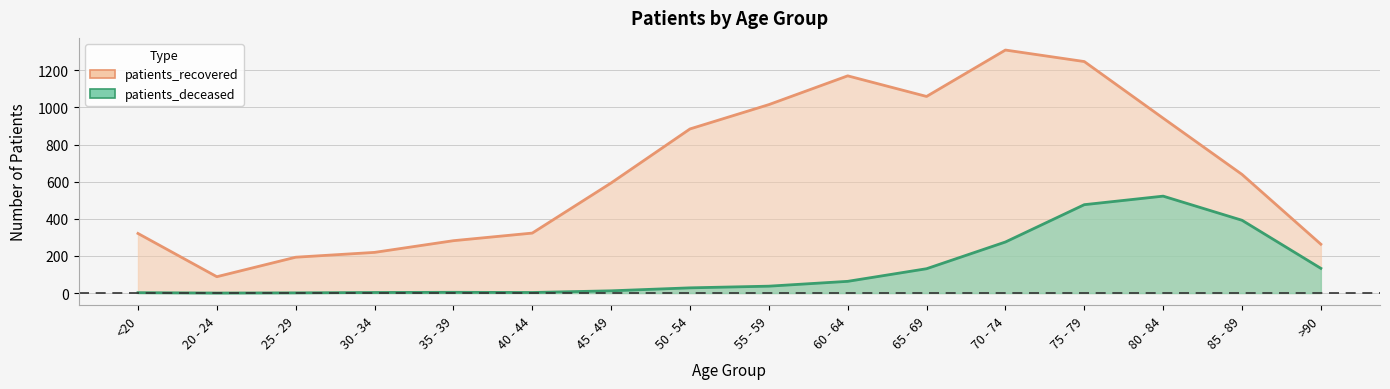

How many values in the patients_recovered line series are below 639?

8